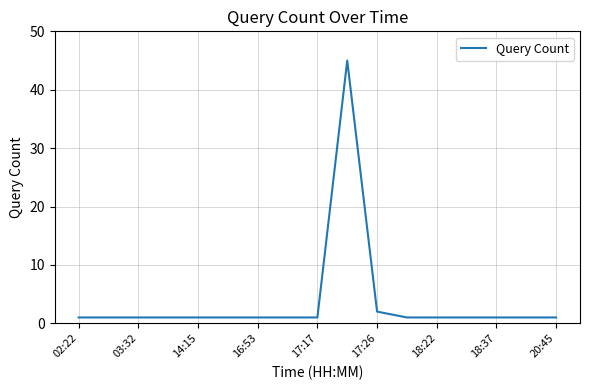

What is the maximum value shown in the chart?

45